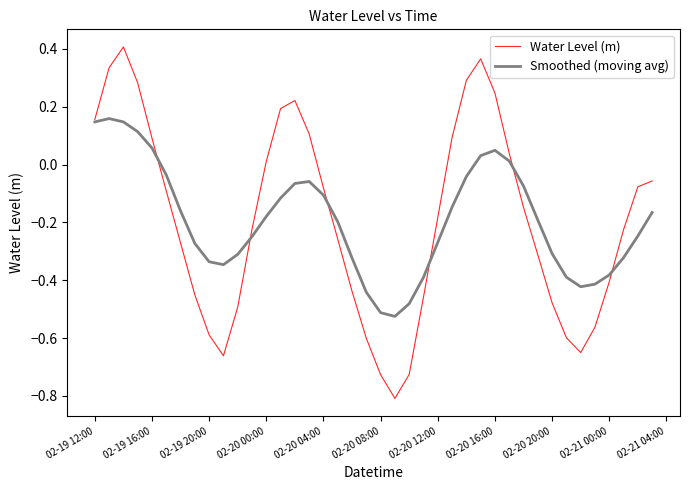

What is the smallest value displayed?

-0.8